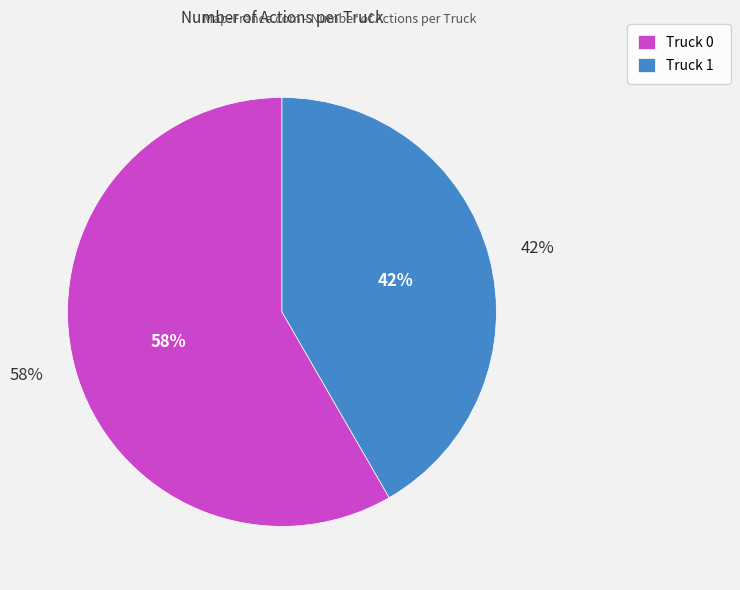

What is the largest slice in the pie chart?

Truck 0